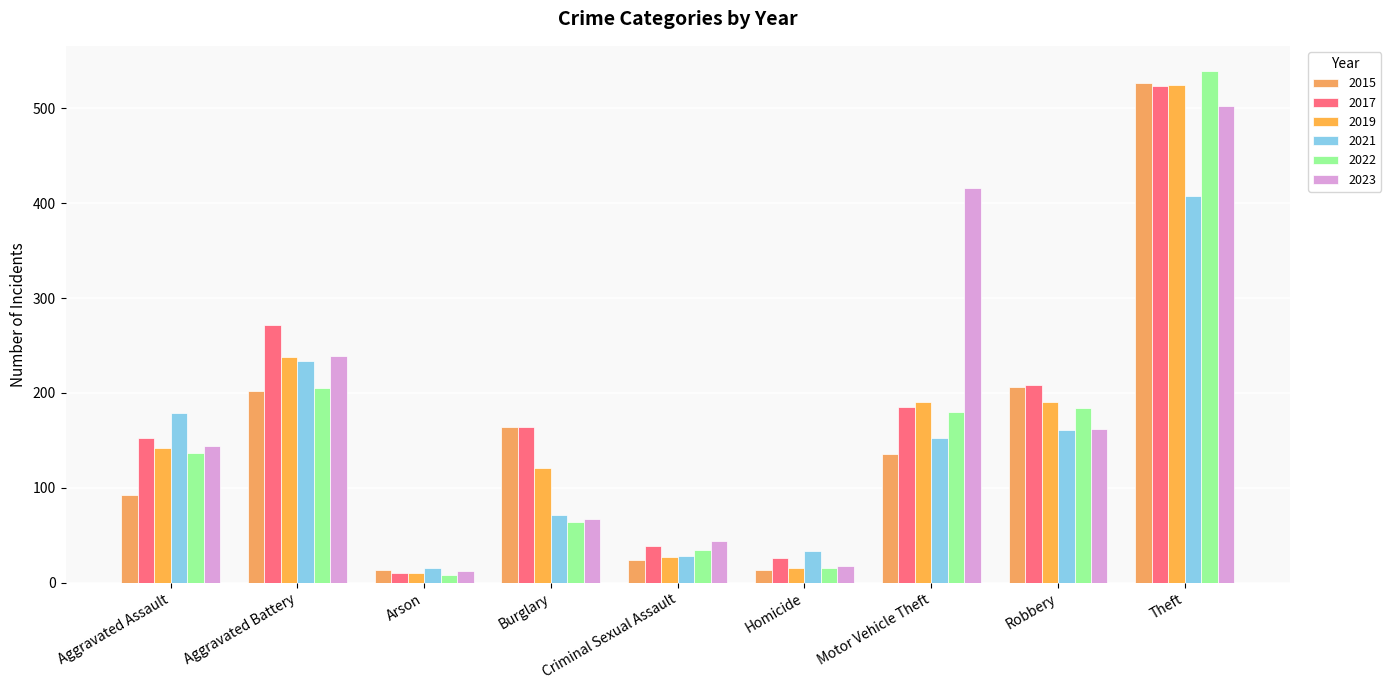

How many groups of bars are there?

9